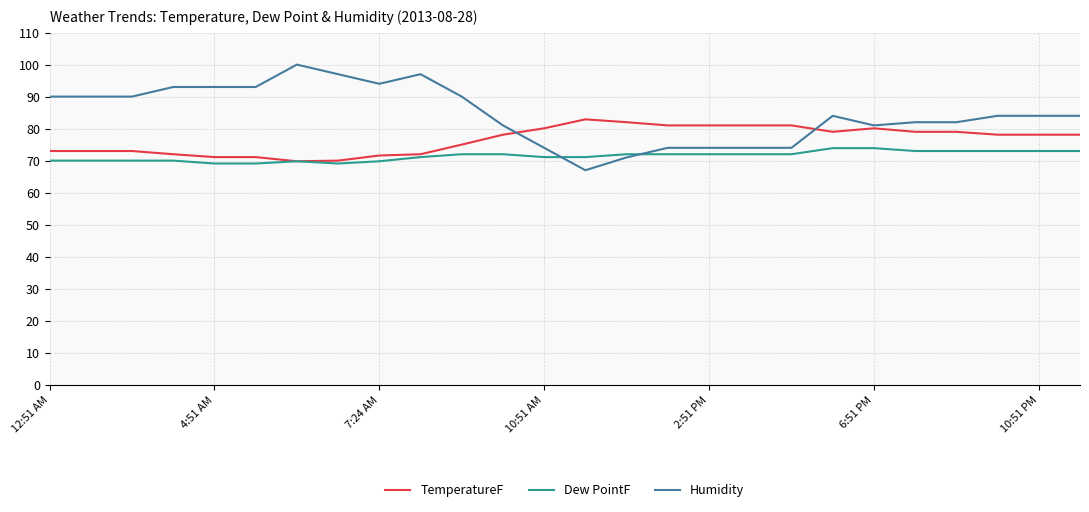

Rank the series by their maximum value, from lowest to highest.

Dew PointF, TemperatureF, Humidity